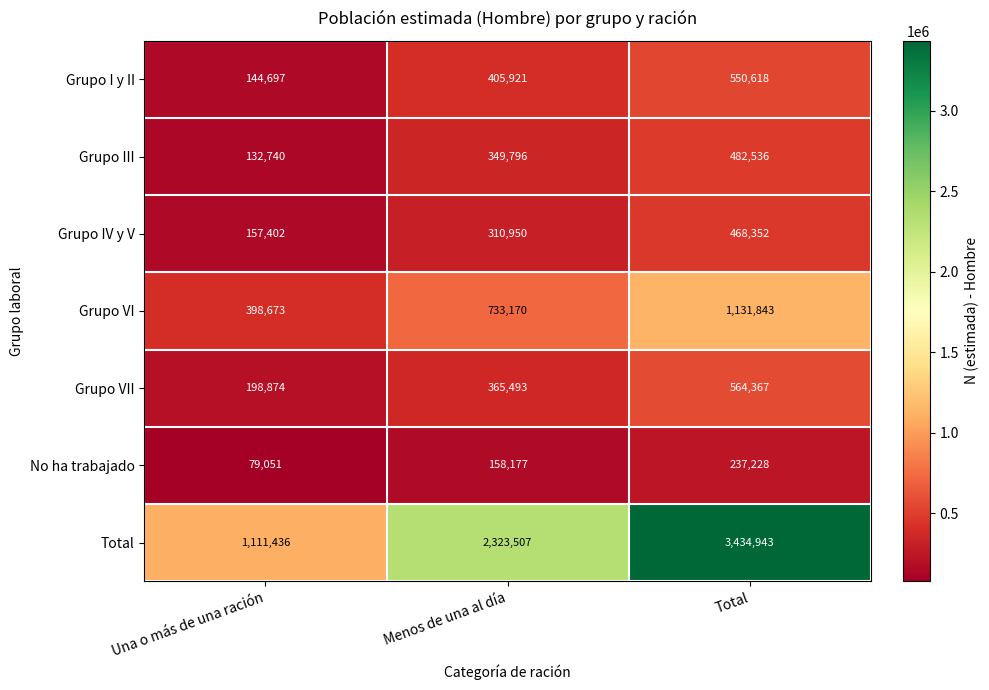

Which label corresponds to the smallest value in the chart?

Una o más de una ración